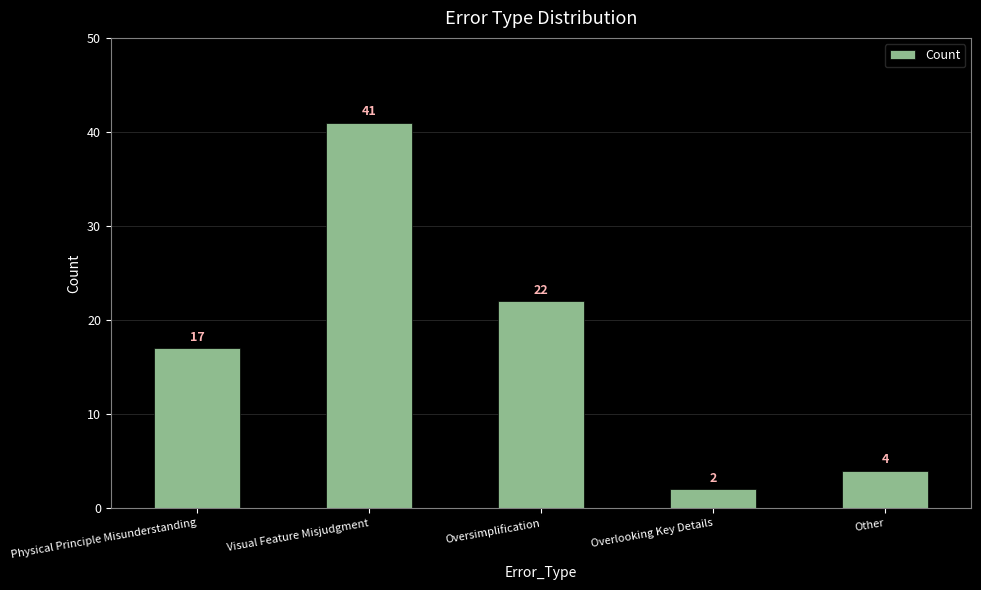

What is the sum of the values at Other and Physical Principle Misunderstanding?

21